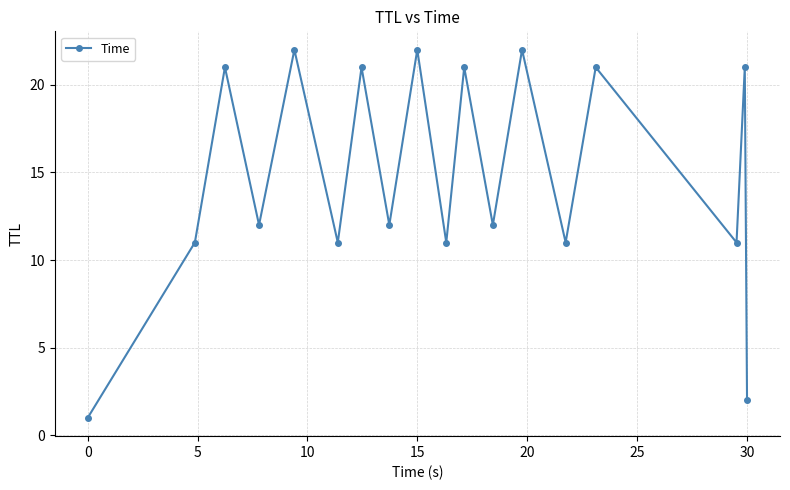

How many points are higher than both their immediate neighbors (excluding endpoints)?

8